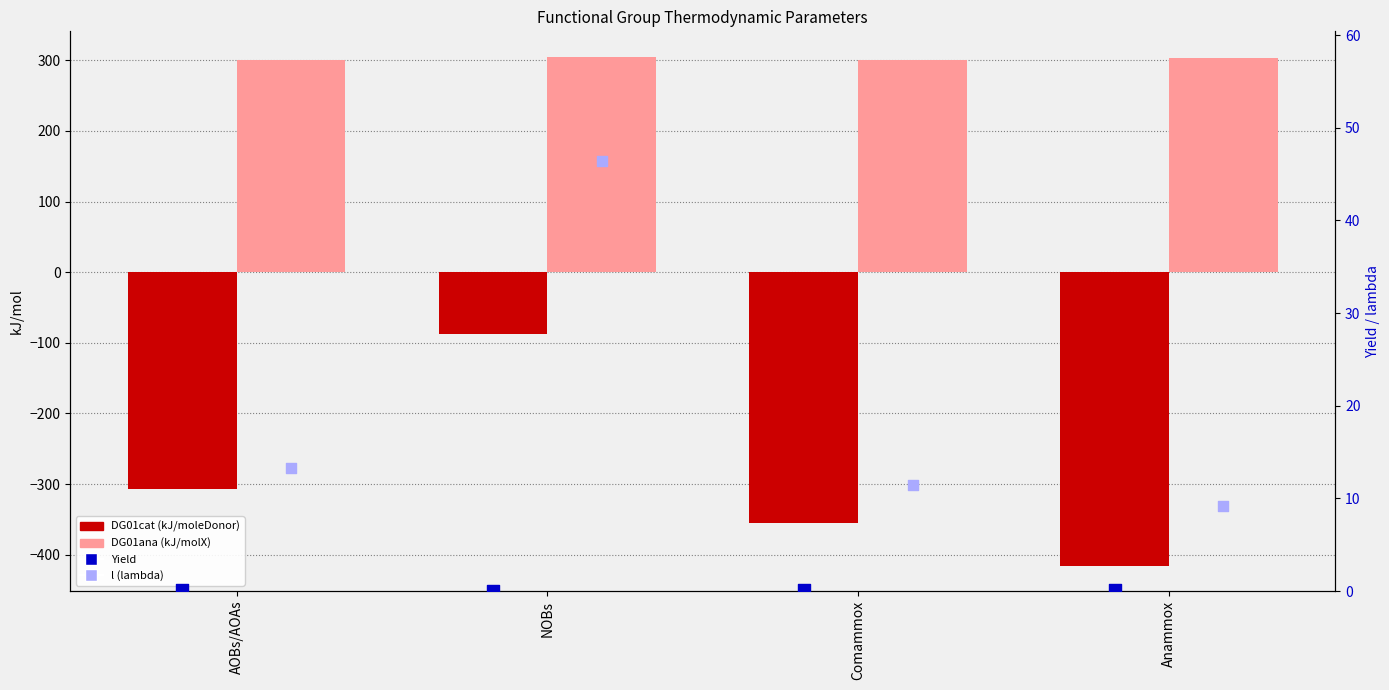

Which series contains the highest Y value?

DG01ana (kJ/molX)